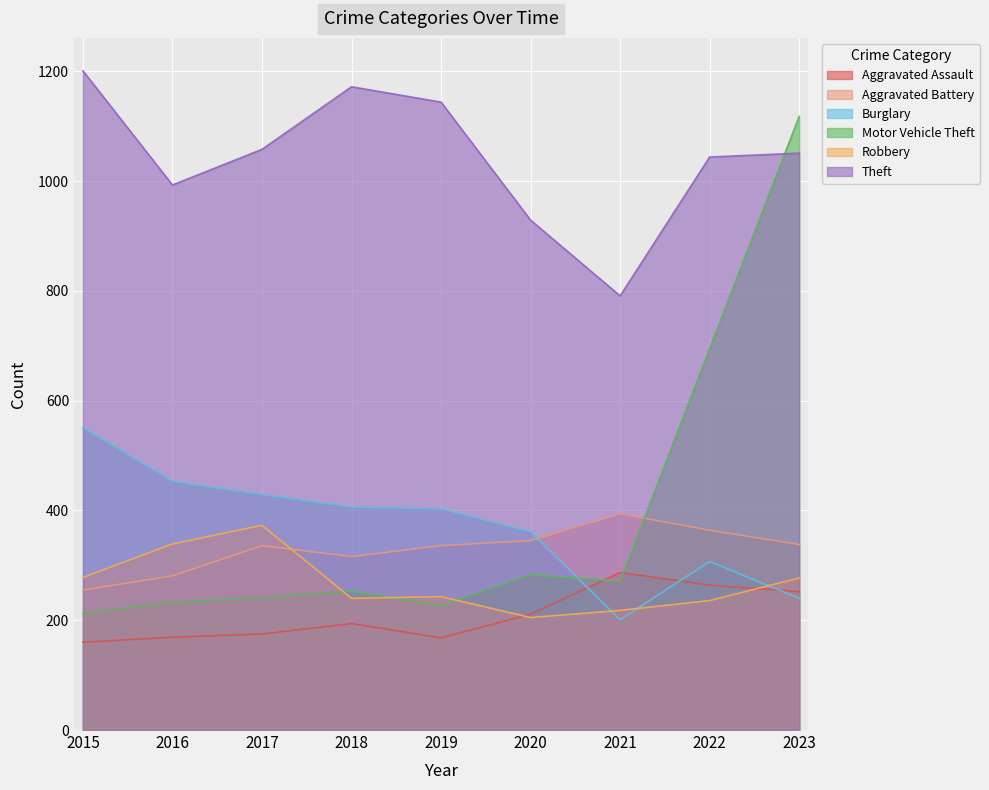

The Theft series shows 483 at 2020. True or false?

False